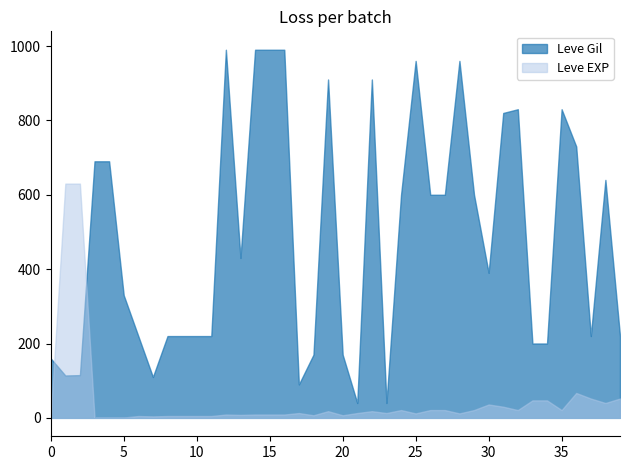

The value at 2 is 166. True or false?

False